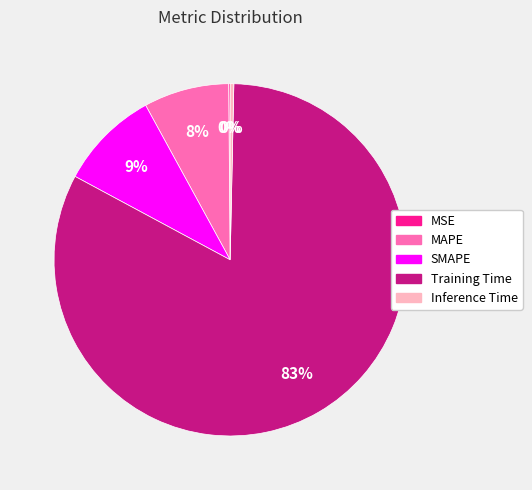

What is the largest slice in the pie chart?

Training Time